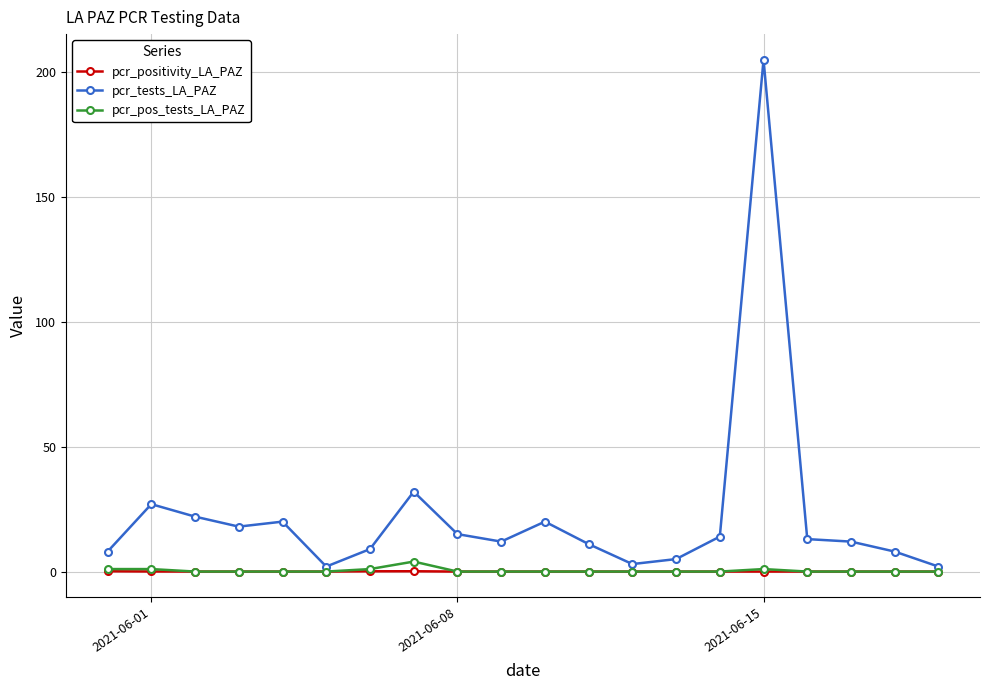

Which series has the largest range (max minus min)?

pcr_tests_LA_PAZ